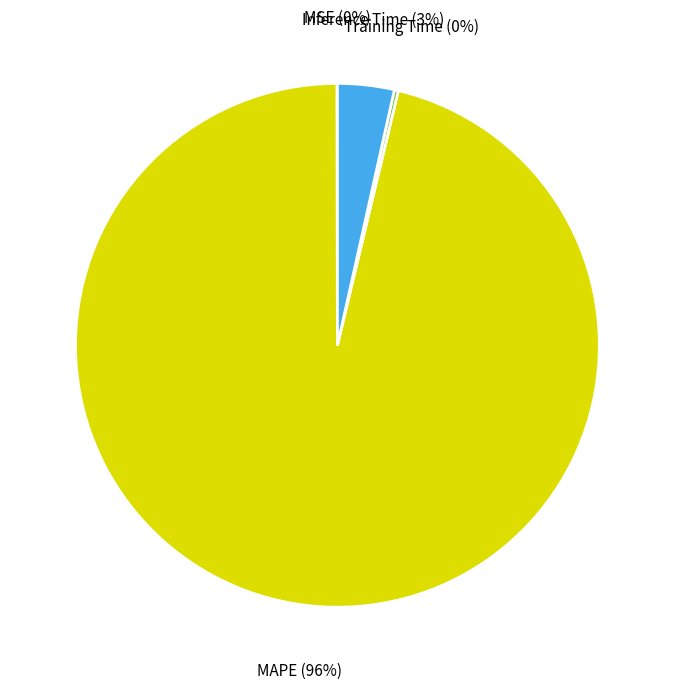

Combined, do Inference Time (3%) and MAPE (96%) account for over 50%?

Yes